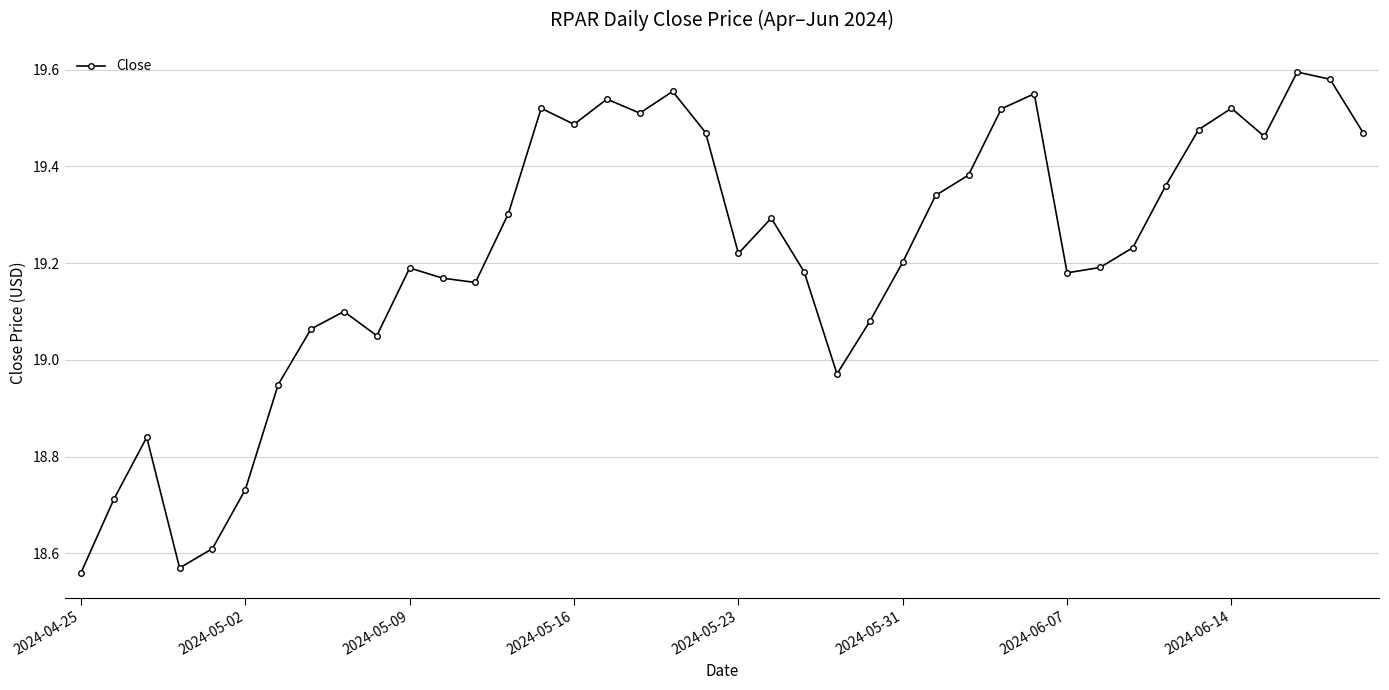

What is the difference between the second highest and minimum values?

1.0